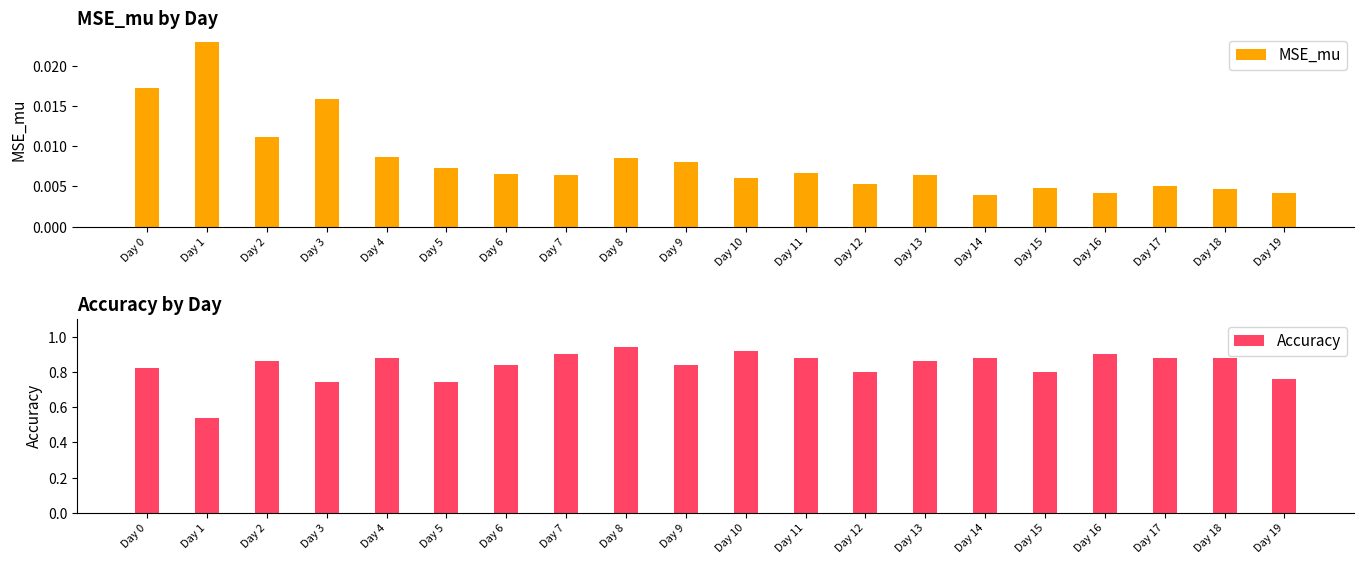

What is the average value of the Accuracy series?

0.8